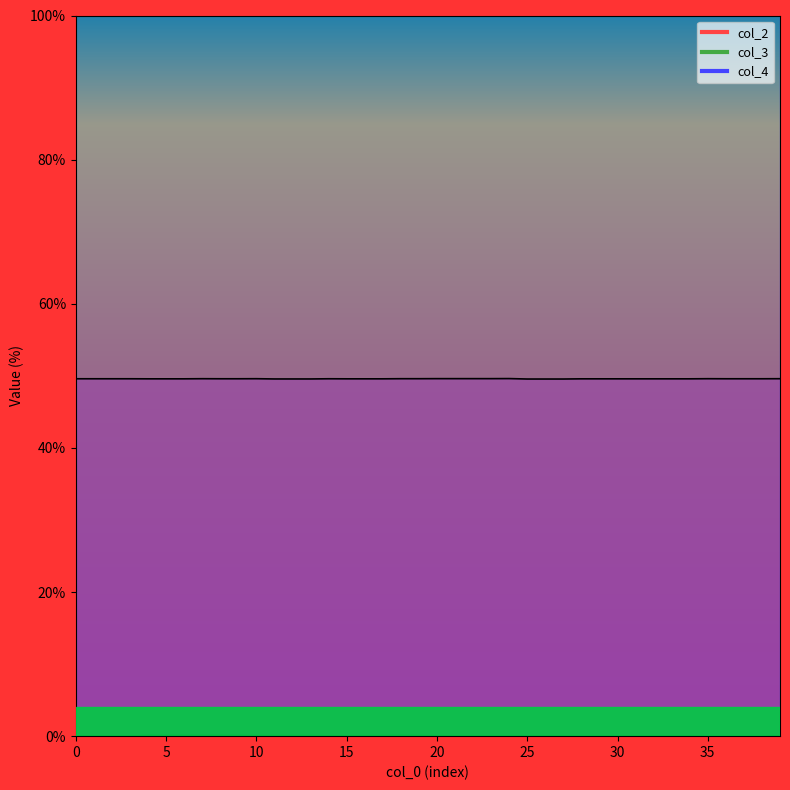

List the series in order of their peak value, lowest first.

col_3, col_2, col_4